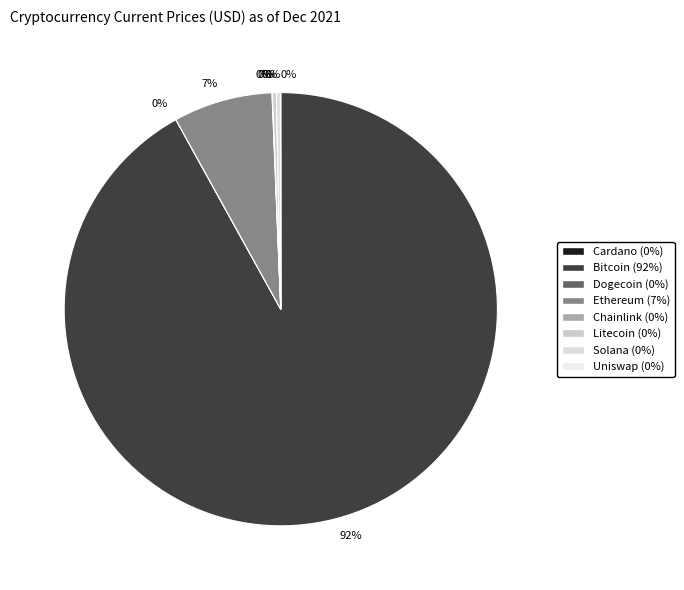

How many segments does this pie chart have?

8